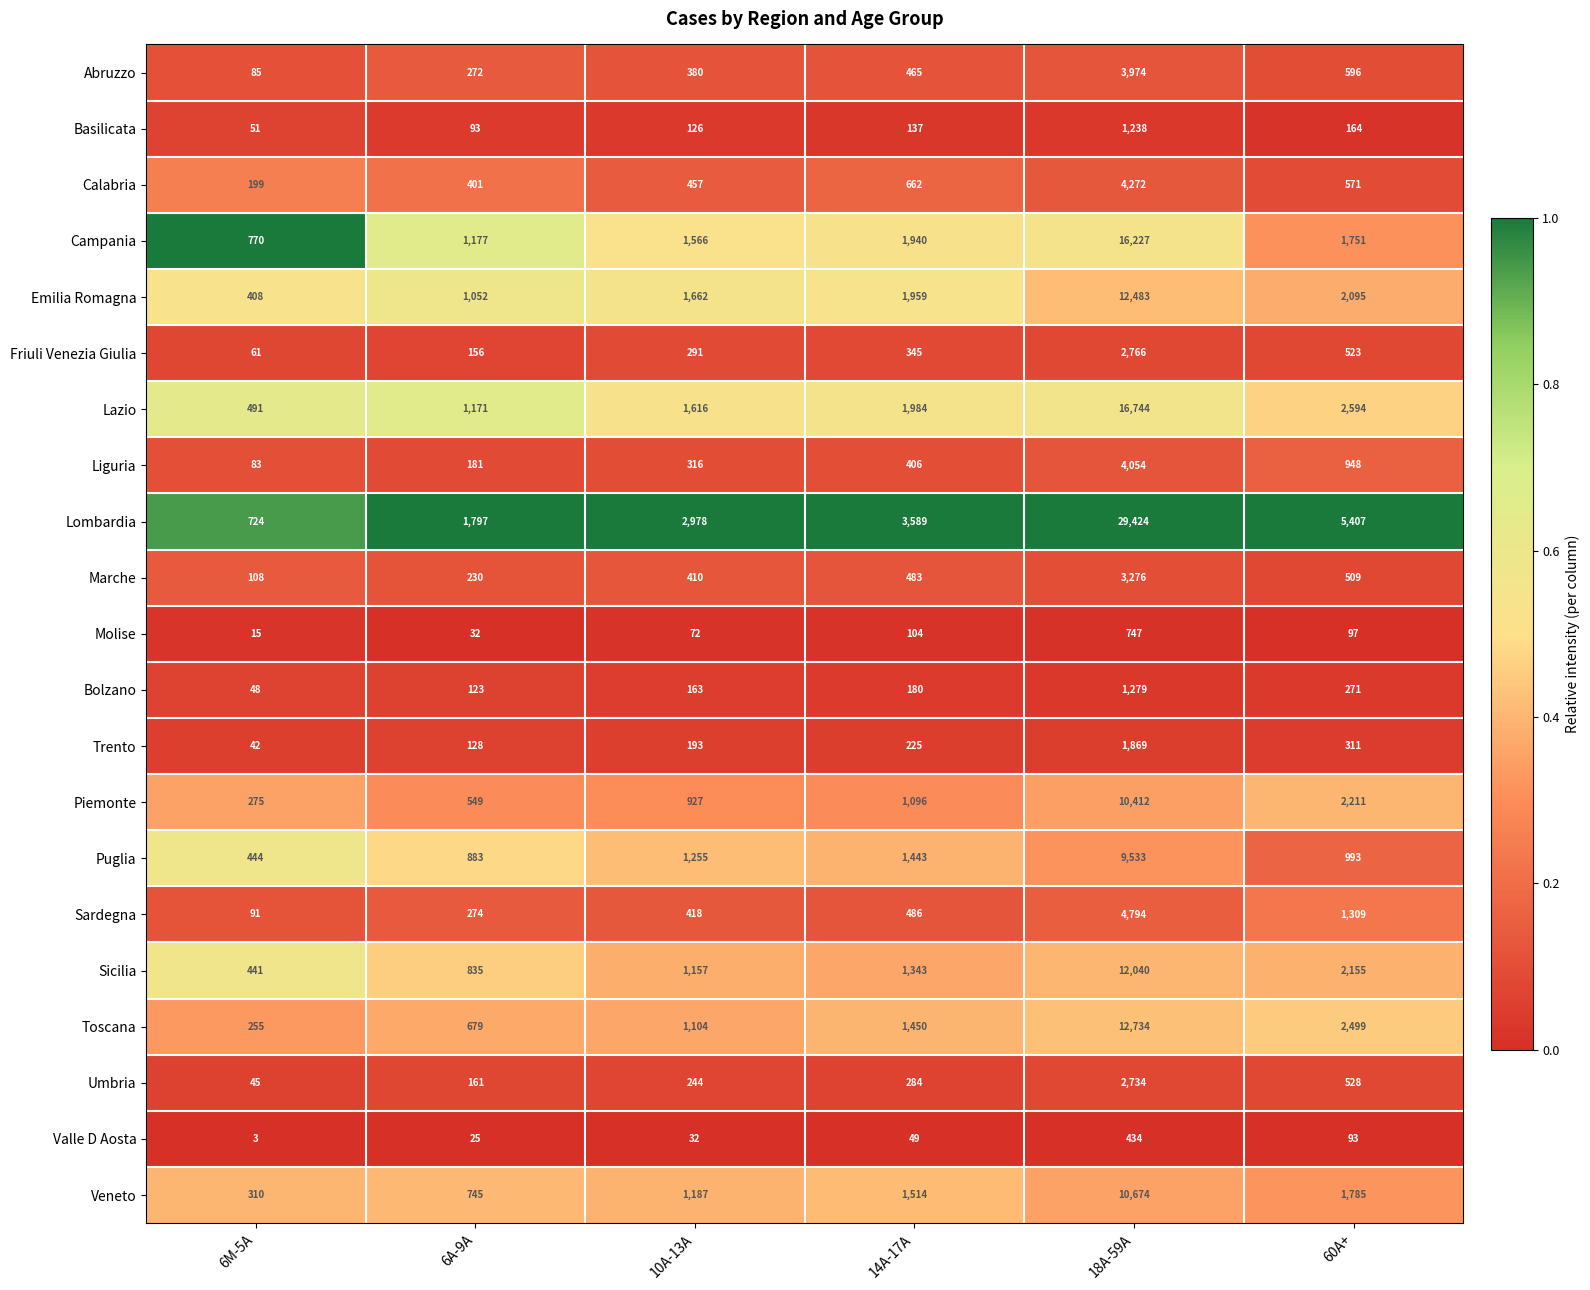

True or false: Veneto has a value of 310 at 6M-5A.

True